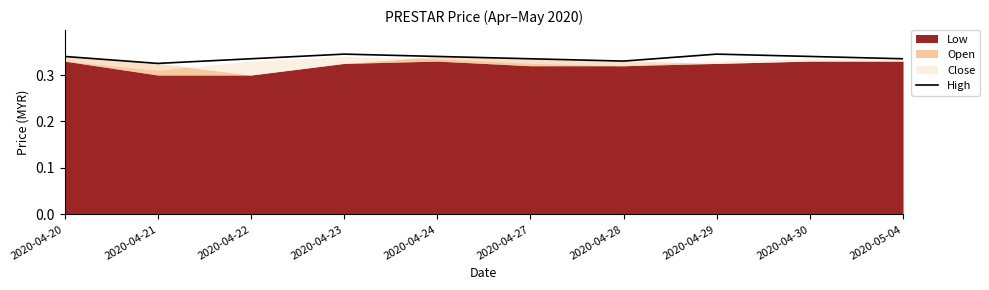

Reading left to right, transcribe all the data shown in this chart.

2020-04-20=0.3	2020-04-21=0.3	2020-04-22=0.3	2020-04-23=0.3	2020-04-24=0.3	2020-04-27=0.3	2020-04-28=0.3	2020-04-29=0.3	2020-04-30=0.3	2020-05-04=0.3